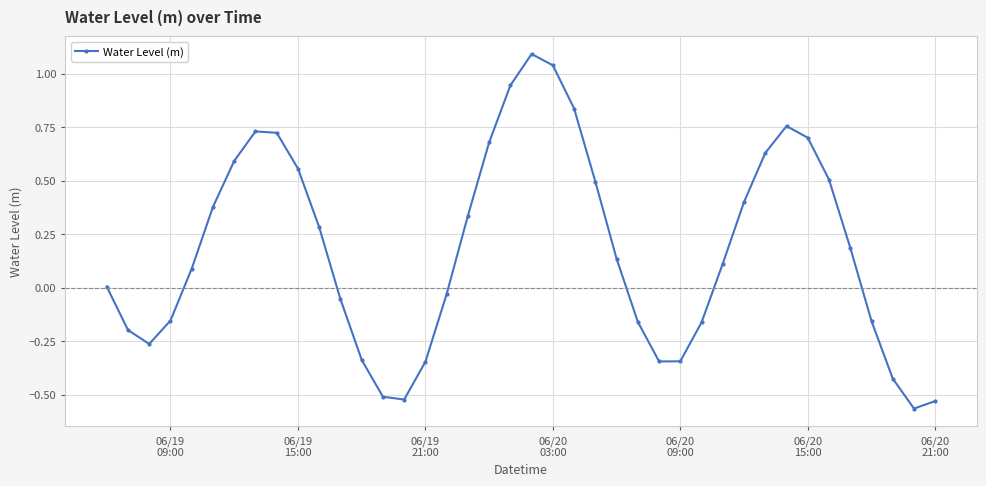

What is the value of the 36th point from the left?

0.2